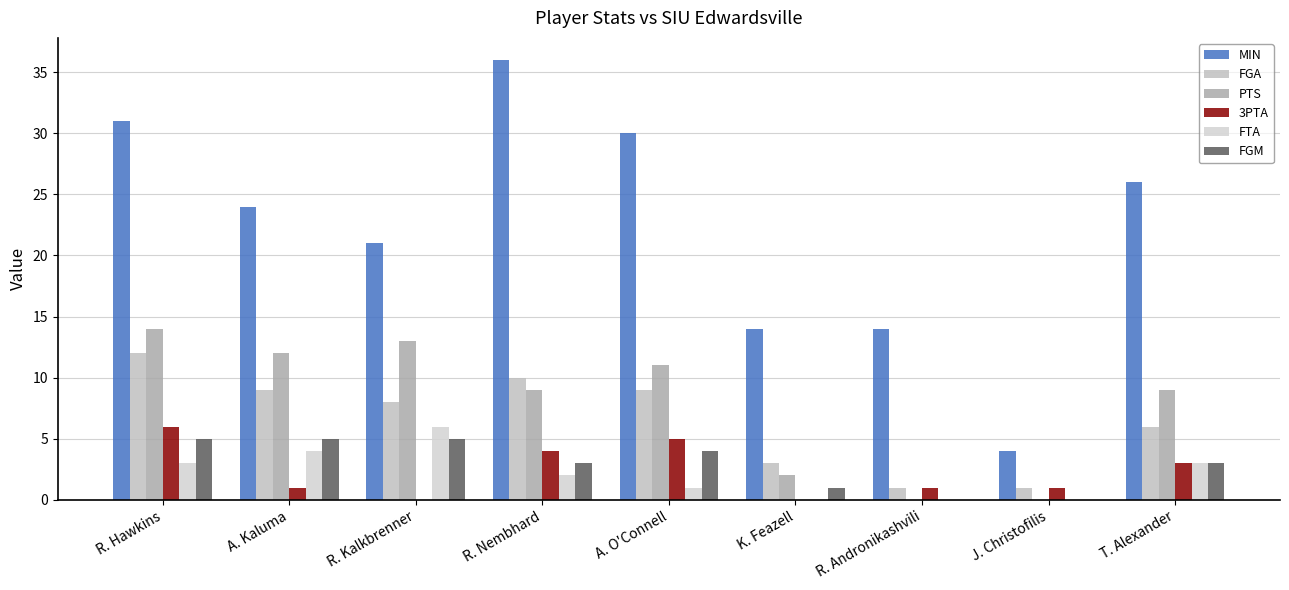

What is the sum of all MIN values?

200